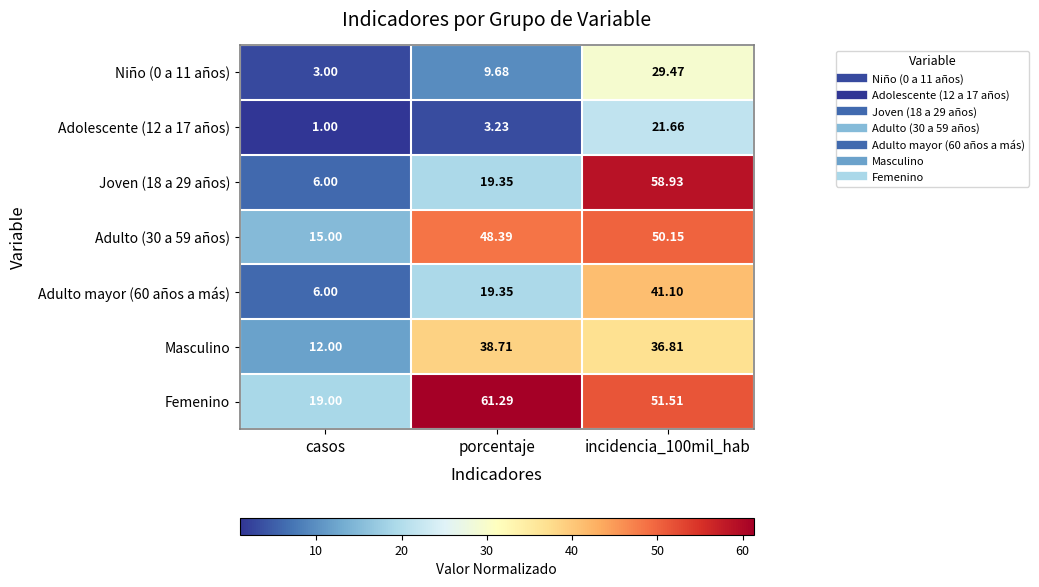

Where is Niño (0 a 11 años) nearest to the value 16?

porcentaje